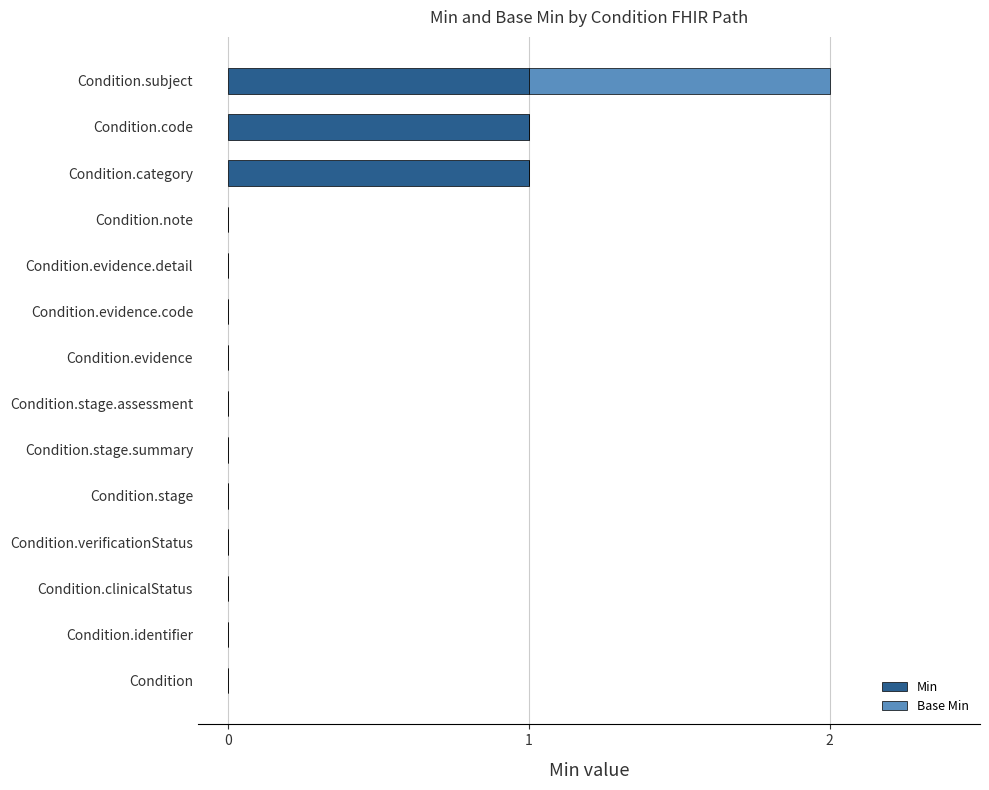

True or false: Min has a value of 0 at Condition.verificationStatus.

True